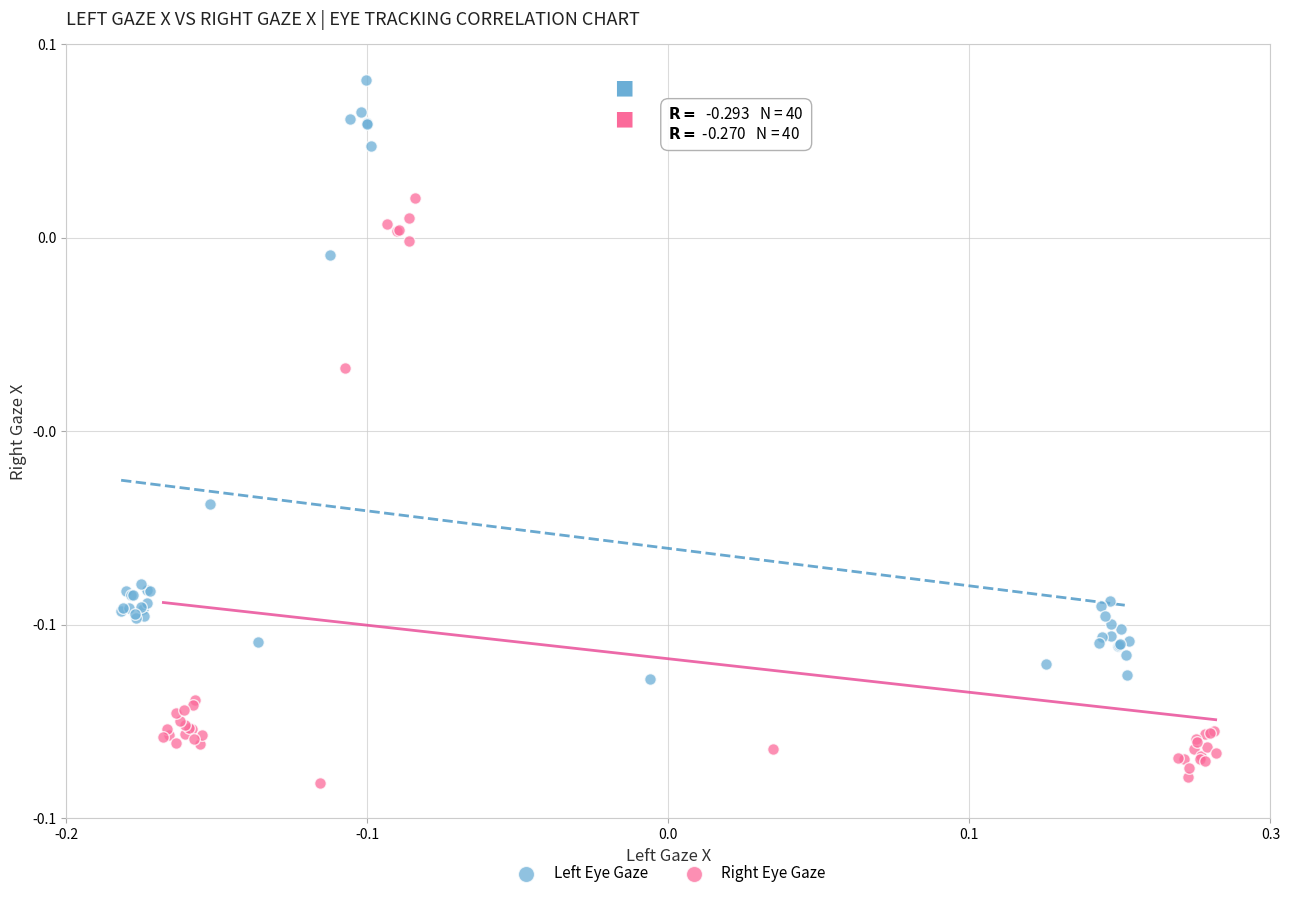

Which series reaches the minimum Y coordinate?

Right Eye Gaze